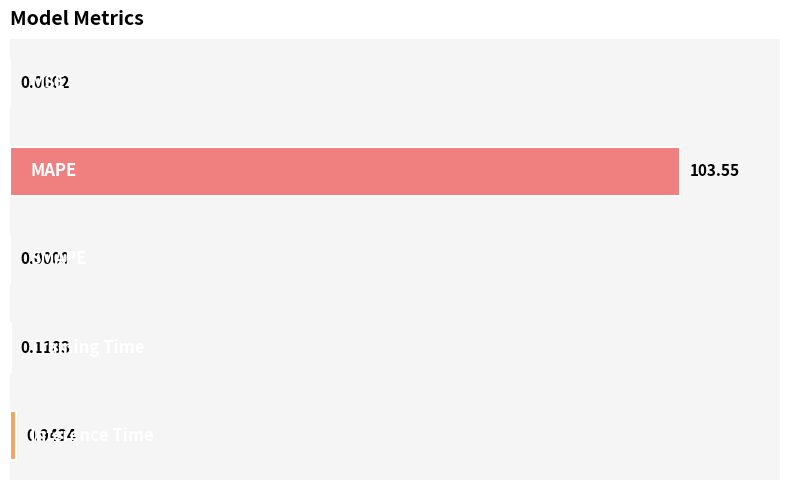

What is the sum of all values?

101.0